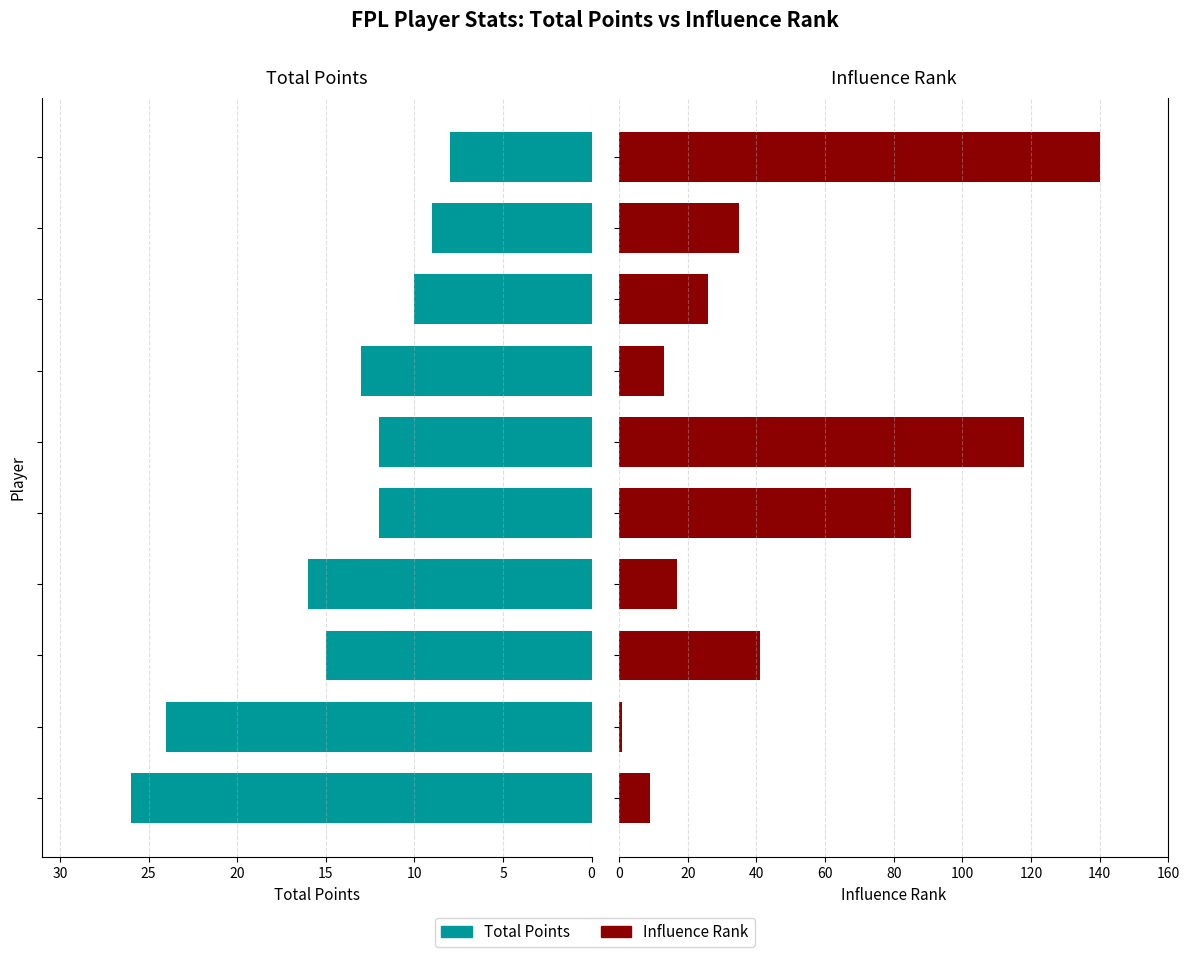

The Influence Rank series shows 1 at 5. True or false?

False